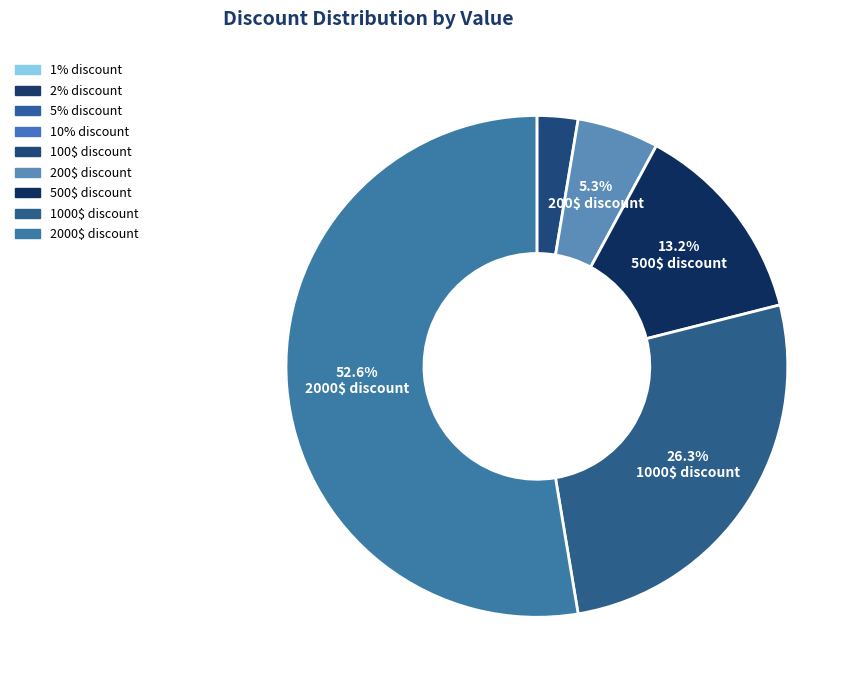

The 10% discount slice represents 6% of the pie. True or false?

False